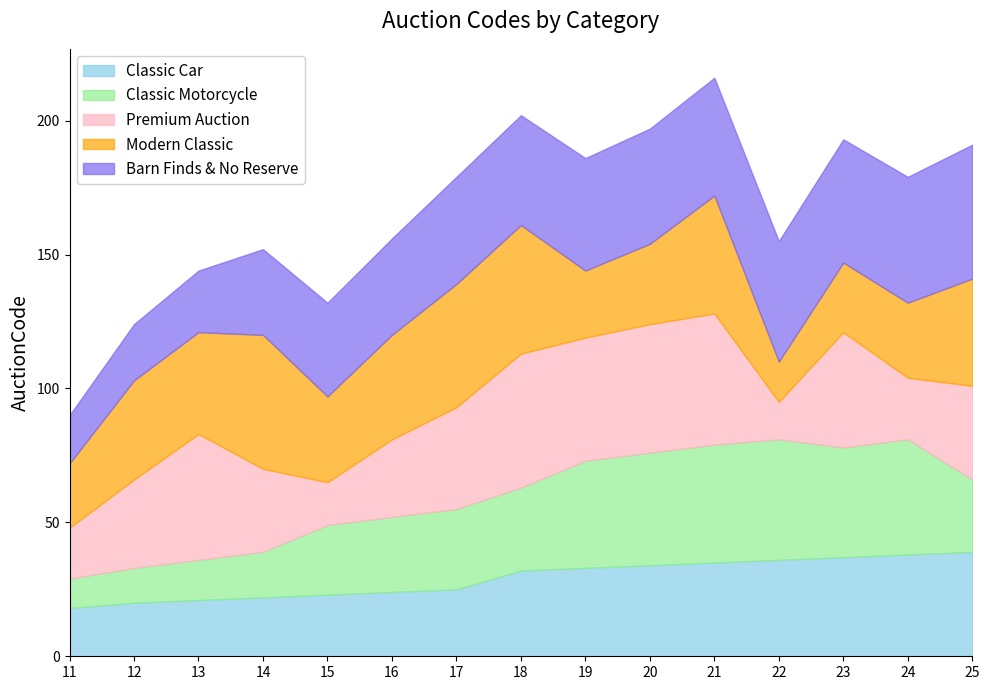

True or false: Premium Auction has a value of 49 at 14.

False